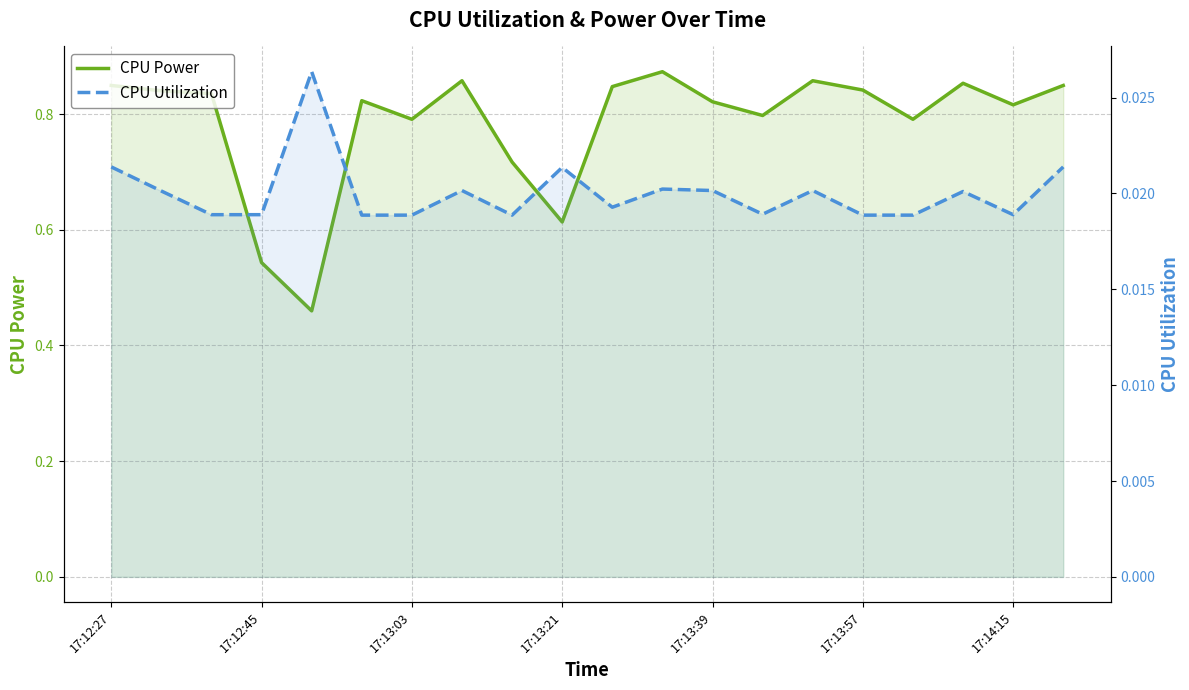

True or false: CPU Utilization has more than 1 points higher than both neighbors.

True